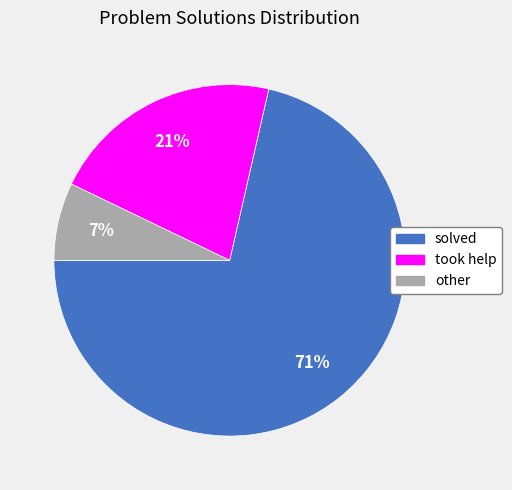

Between solved and took help, which is larger?

solved